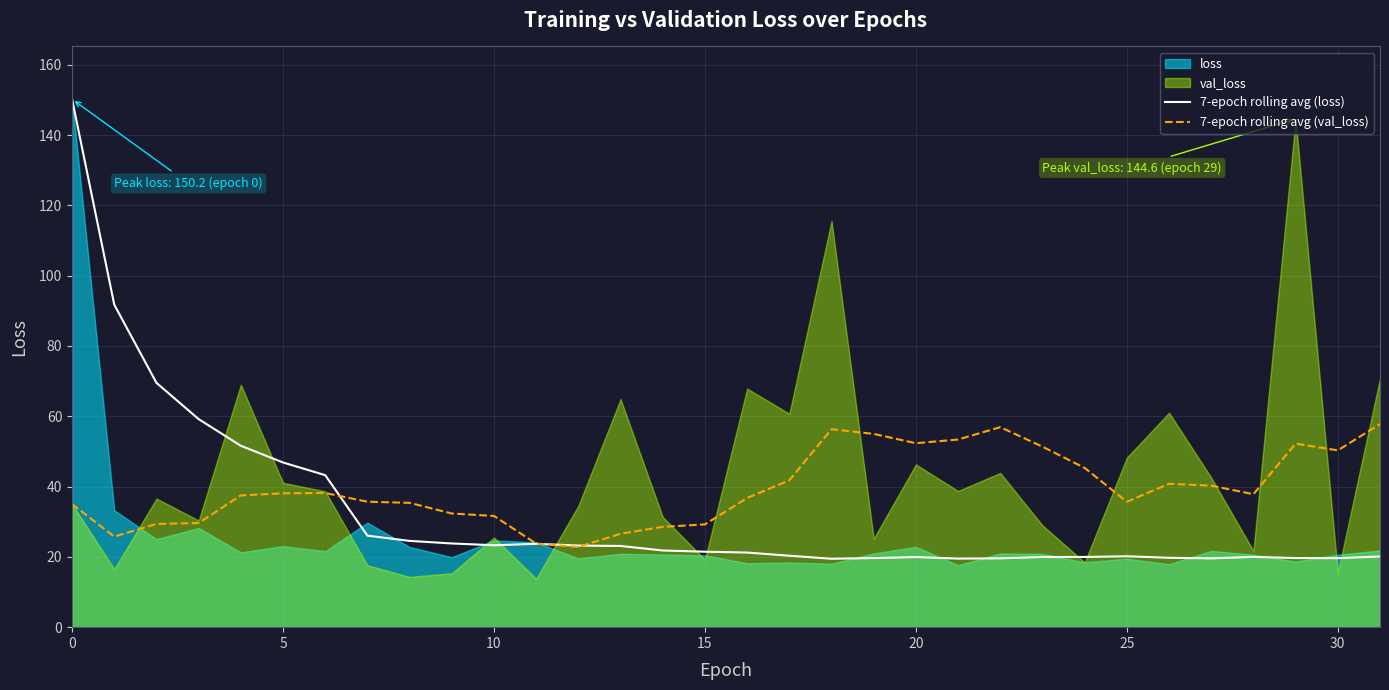

Is it true that 7-epoch rolling avg (loss) equals 19.9 at 20?

True